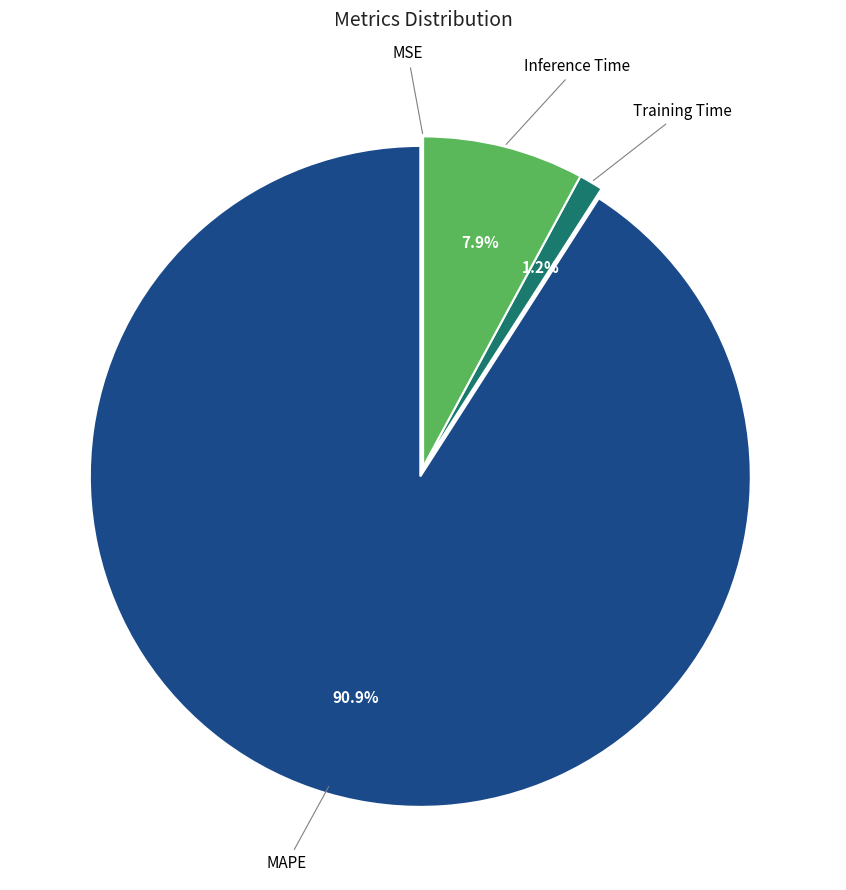

Is there a majority slice in this chart?

Yes